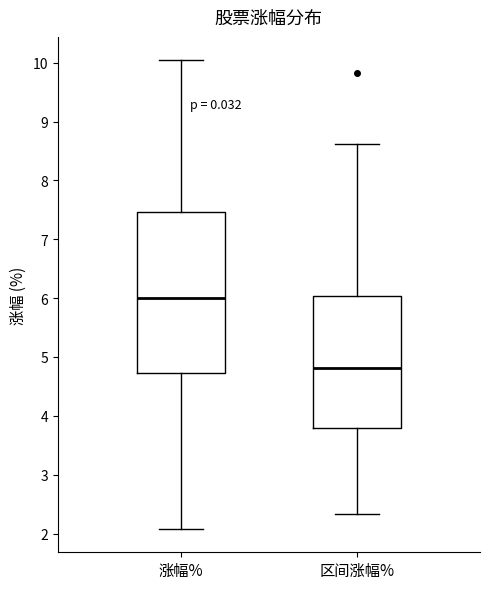

Where does the upper whisker of the box for 涨幅% end on the y-axis? The values are not printed on the chart, so give them approximately, as read against the axis.

10.0